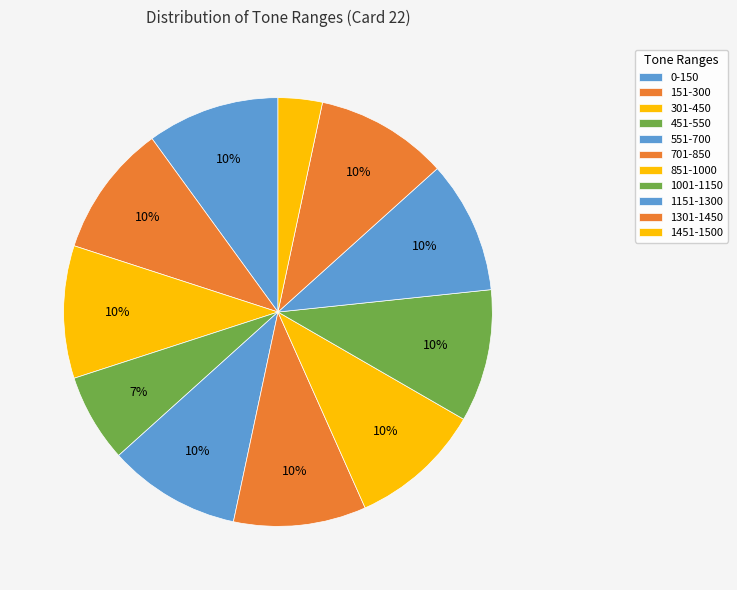

Is it true that 551-700 is 18% of the pie?

False